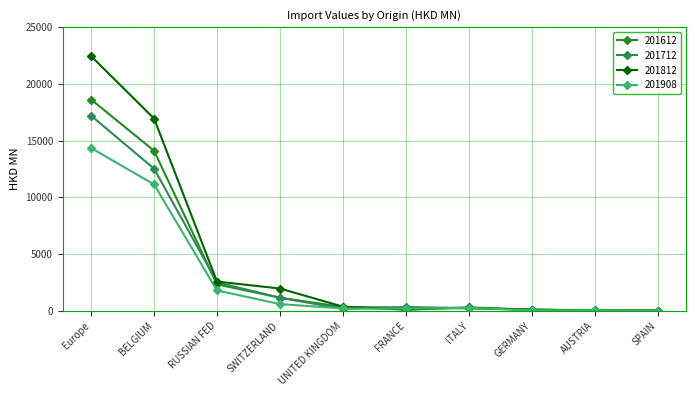

True or false: 201612 has more than 2 interior local peaks.

False